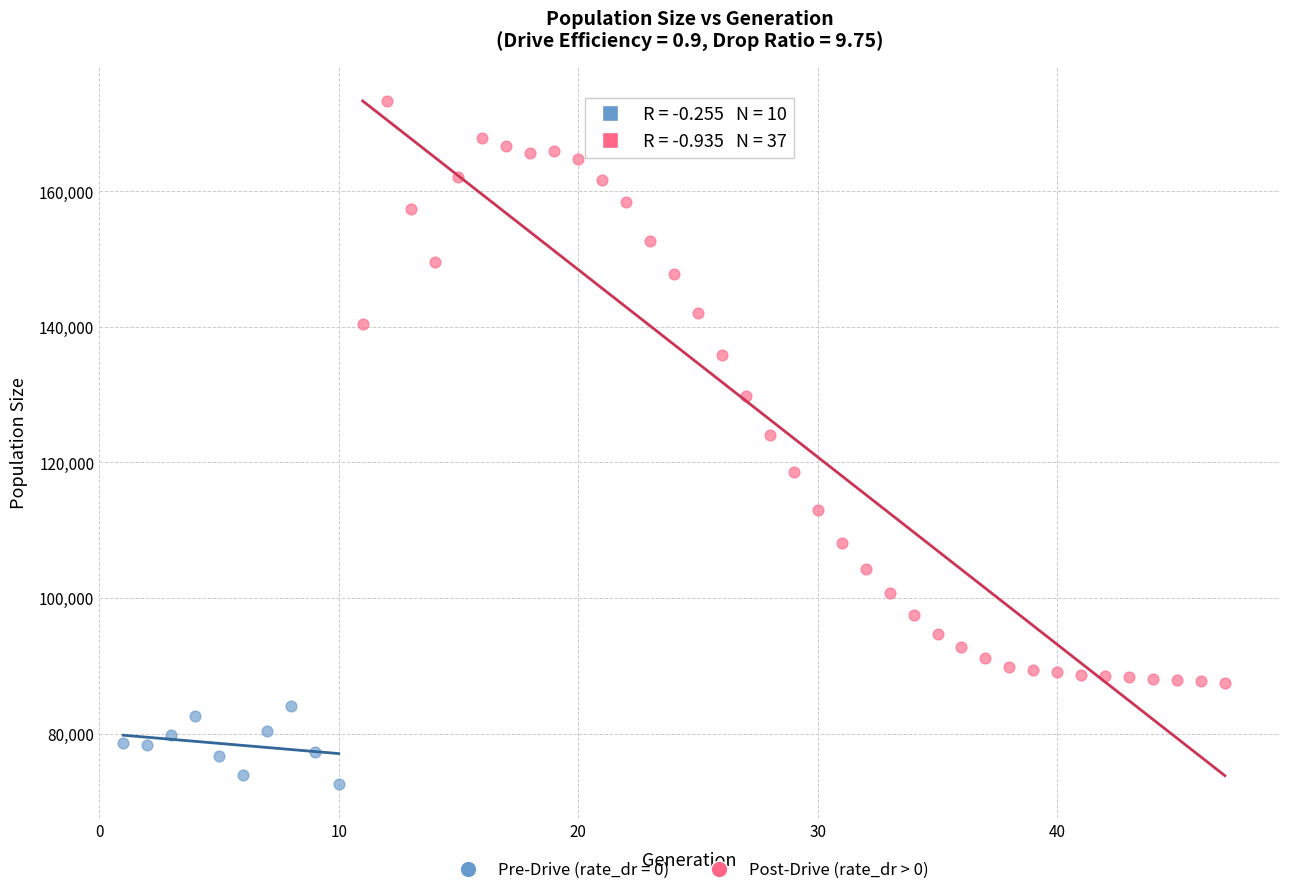

Which series reaches the minimum Y coordinate?

Pre-Drive (rate_dr = 0)